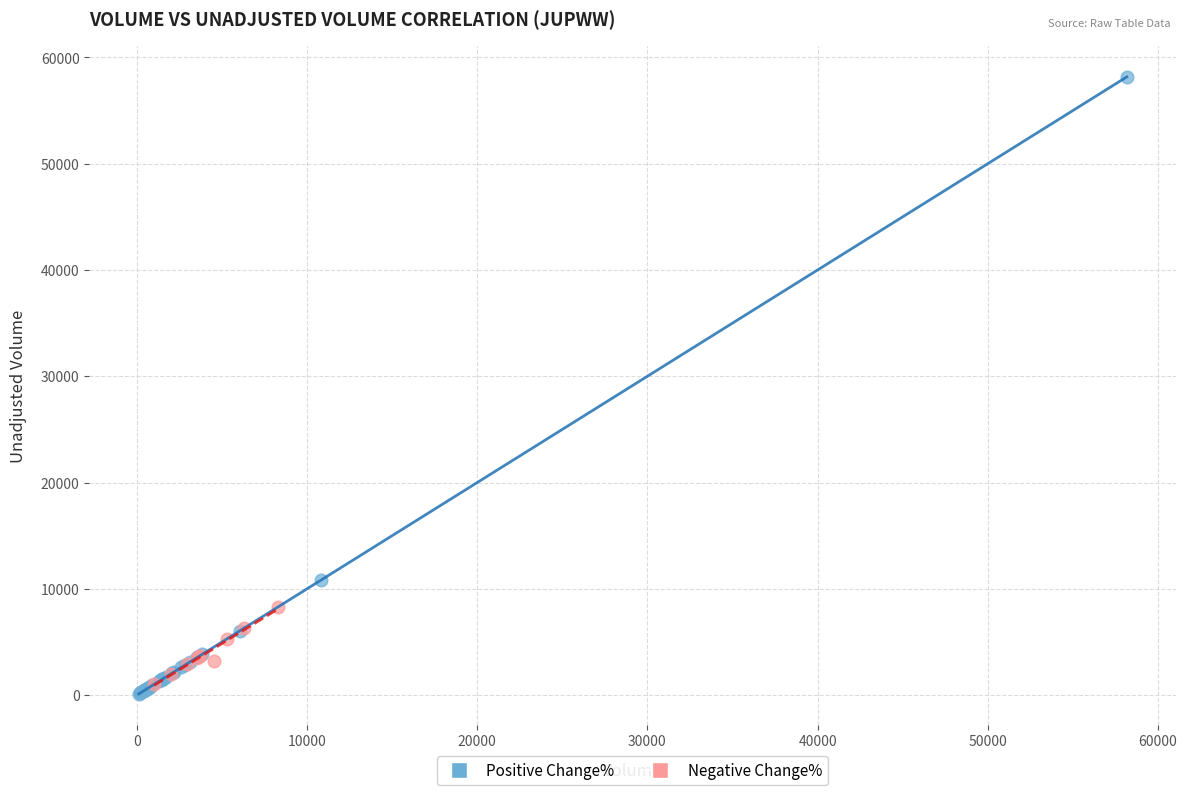

Which series has the largest Y range (max minus min)?

Positive Change%